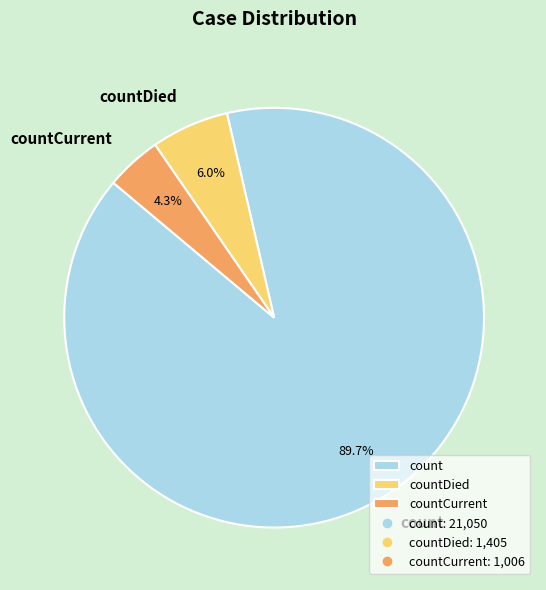

To the nearest percent, what is the difference between the largest and smallest slice percentages?

85%